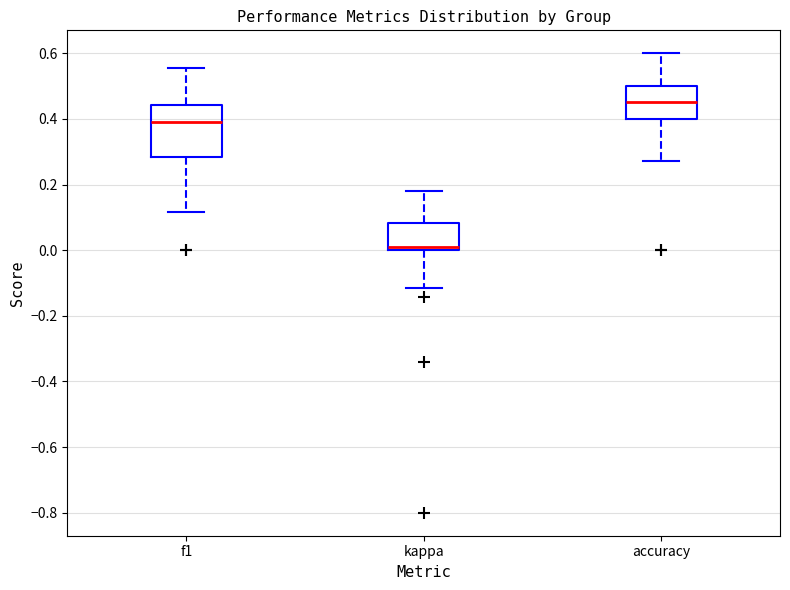

Which box's median line is the highest?

accuracy